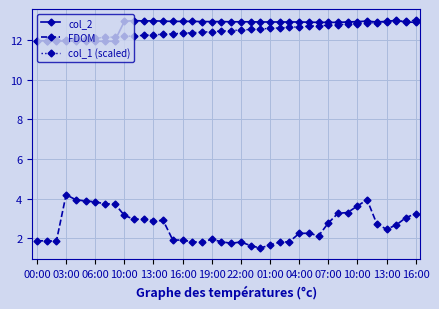

Which series has the widest spread of values?

FDOM